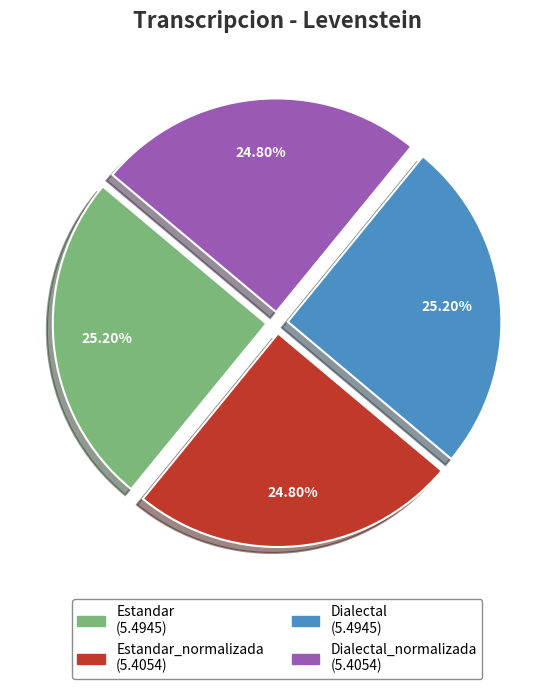

Is there a majority slice in this chart?

No